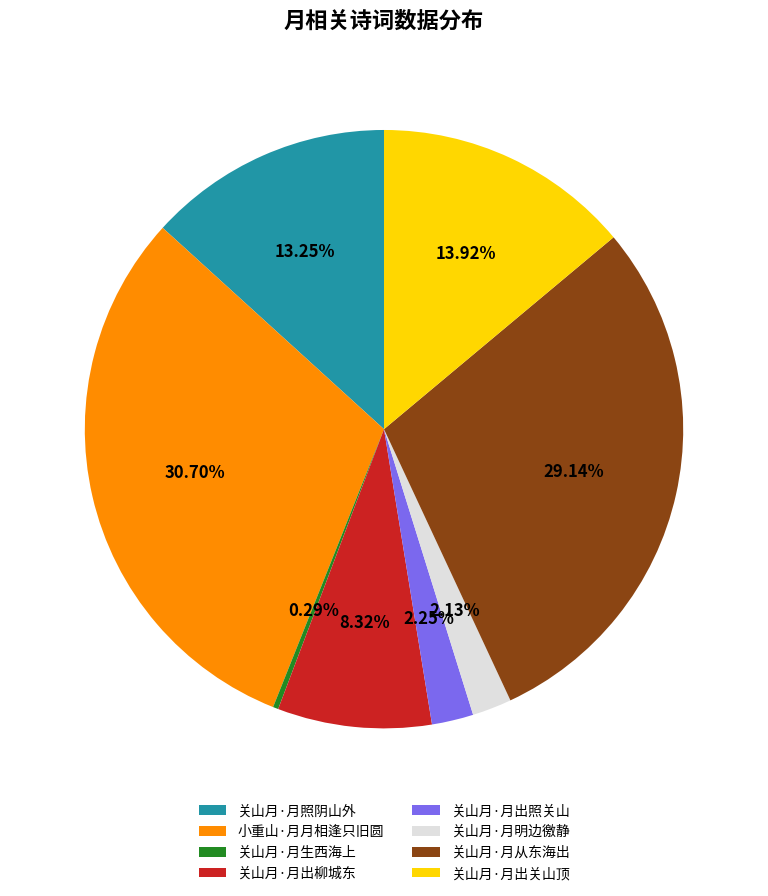

What percentage is the 关山月·月明边徼静 slice, to the nearest percent?

2%